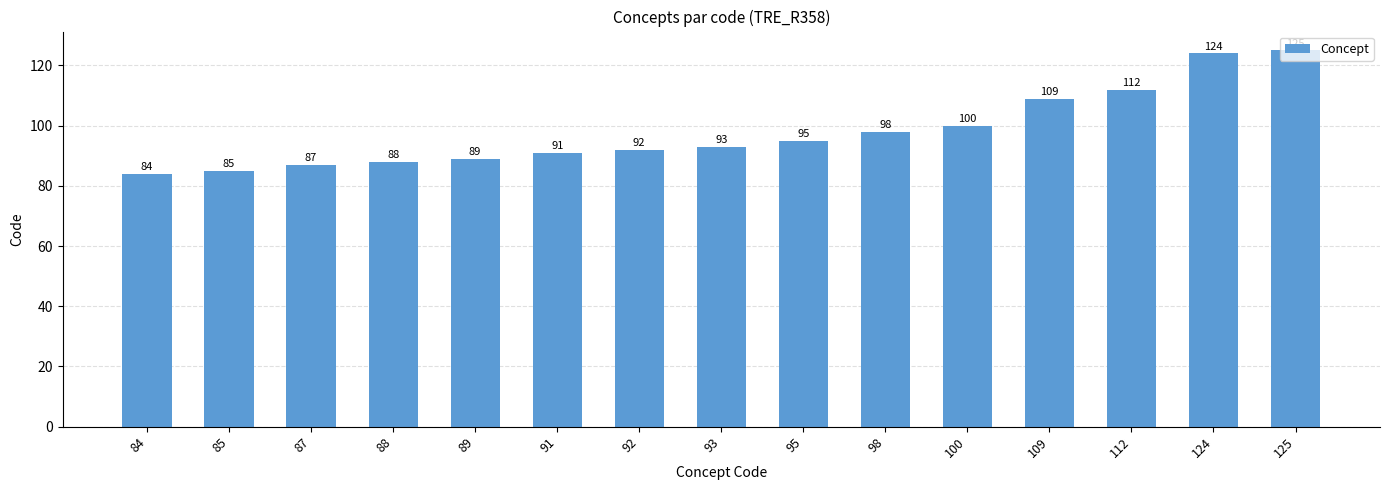

Reading left to right, list all the values displayed in this chart.

84	85	87	88	89	91	92	93	95	98	100	109	112	124	125